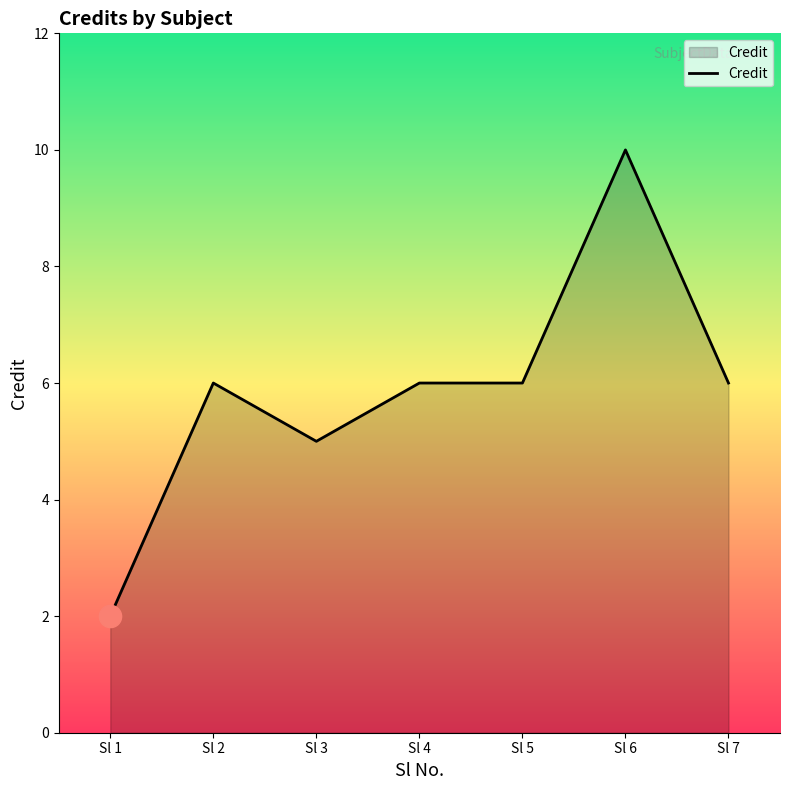

What is the change in value from Sl 1 to Sl 7?

+4